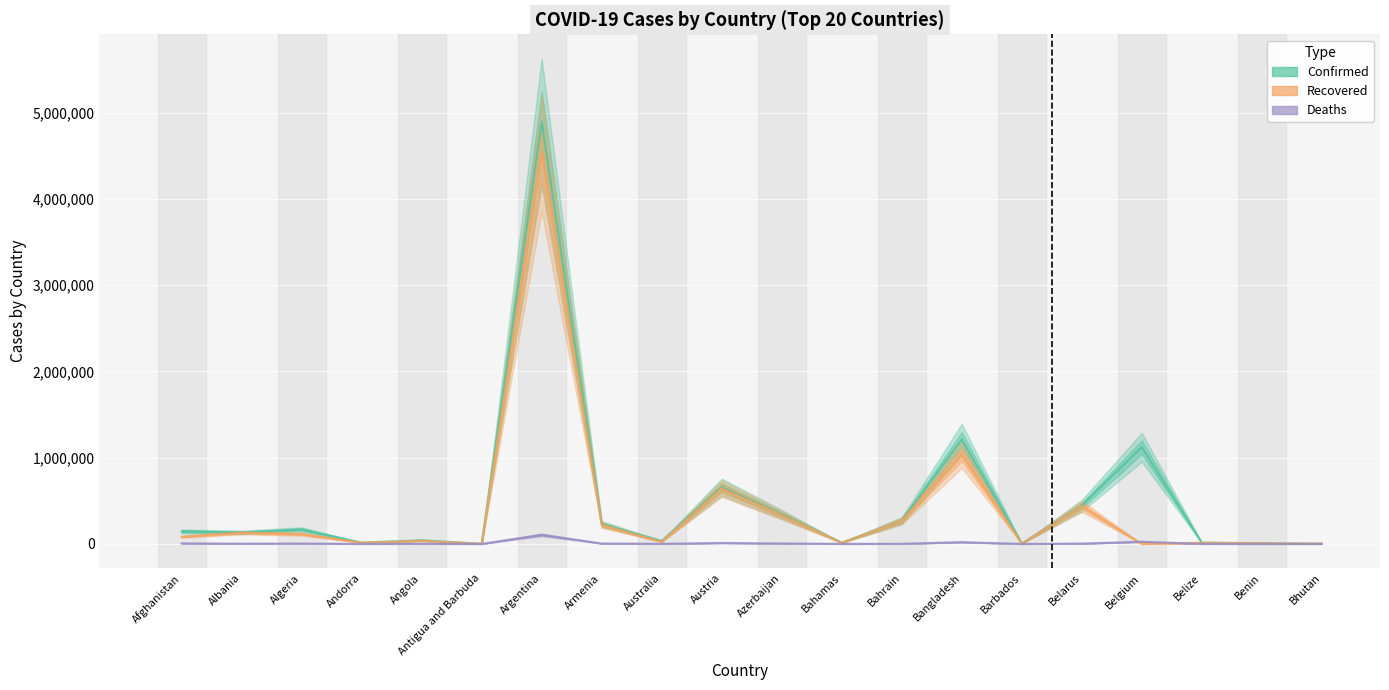

Reading left to right, what are all the values shown in this chart?

Confirmed: 145552	132952	167131	14586	42288	1288	4891810	229370	33726	657501	341933	14457	268846	1210982	4364	442831	1121089	14069	8394	2501
Recovered: 82586	130174	112900	14113	35964	1229	4529259	219379	24022	641880	332393	12501	266571	1035884	4158	436903	0	13311	8136	2331
Deaths: 6577	2457	4161	127	1000	43	104822	4597	923	10737	5014	286	1383	20016	48	3424	25231	337	108	2